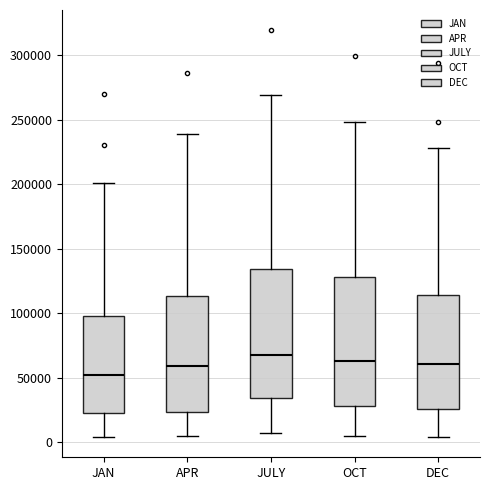

Where does the upper whisker of the box for APR end on the y-axis? The values are not printed on the chart, so give them approximately, as read against the axis.

240000